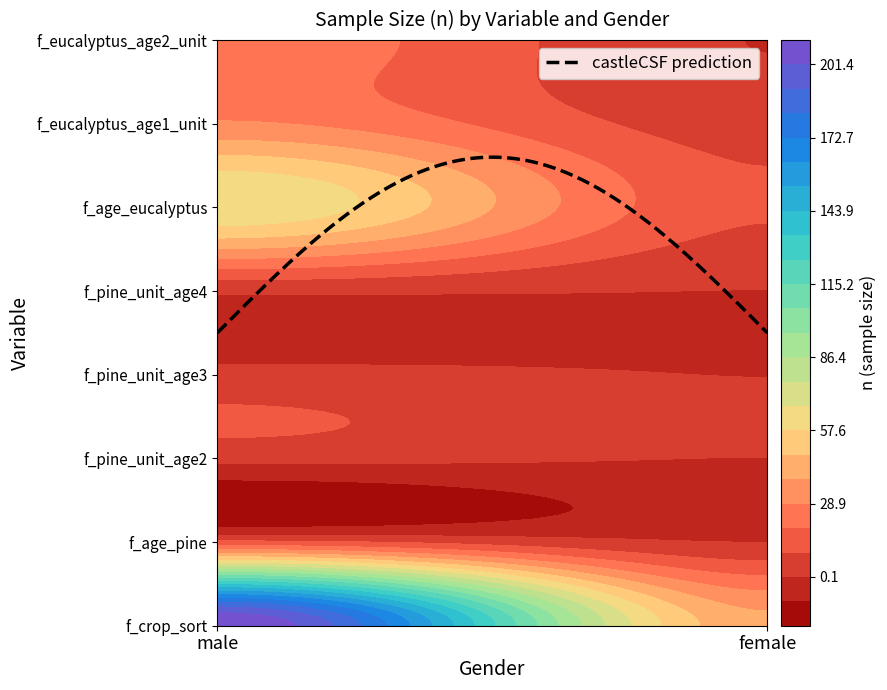

The value of f_crop_sort at female is 67. True or false?

False